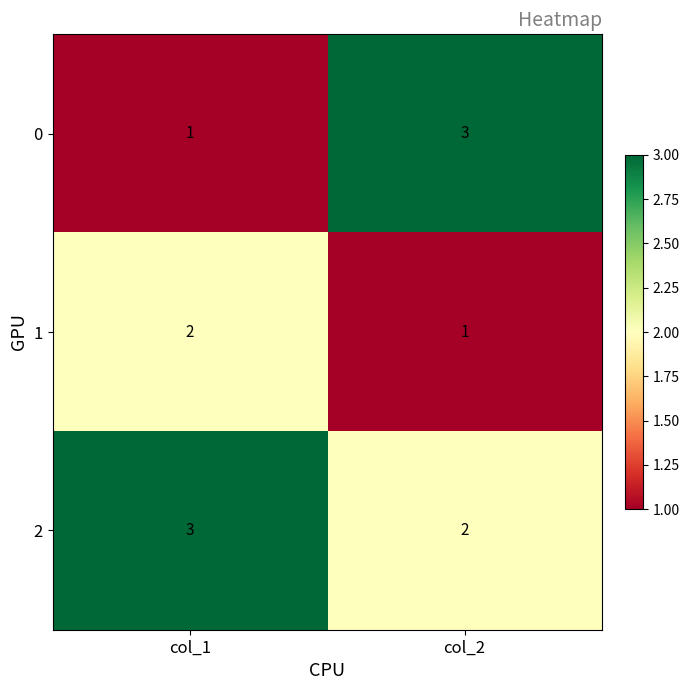

What is the difference between the highest and lowest values at col_1?

2